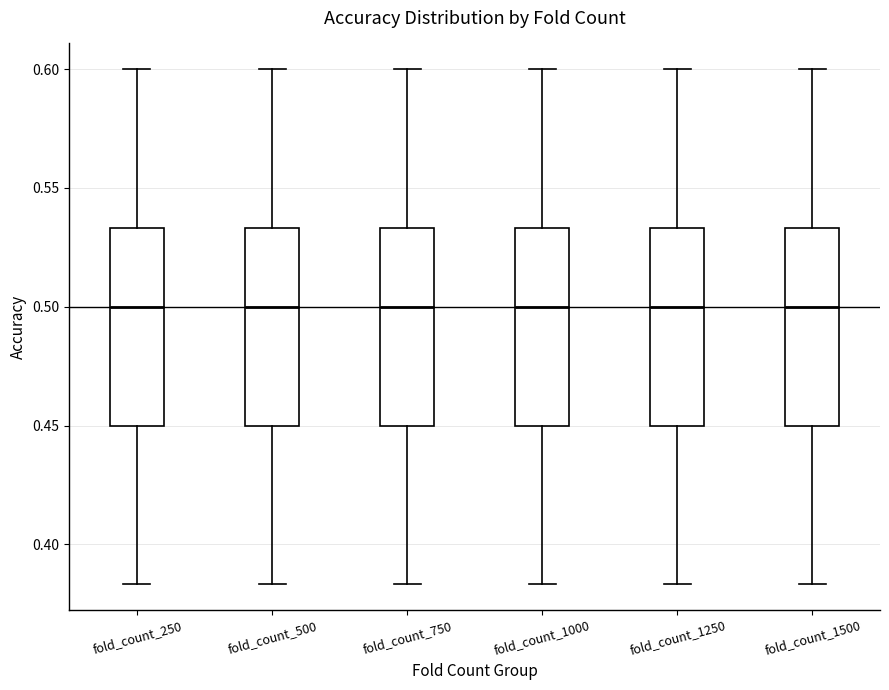

Where is the upper edge of the box for fold_count_250 on the y-axis? The values are not printed on the chart, so give them approximately, as read against the axis.

0.535